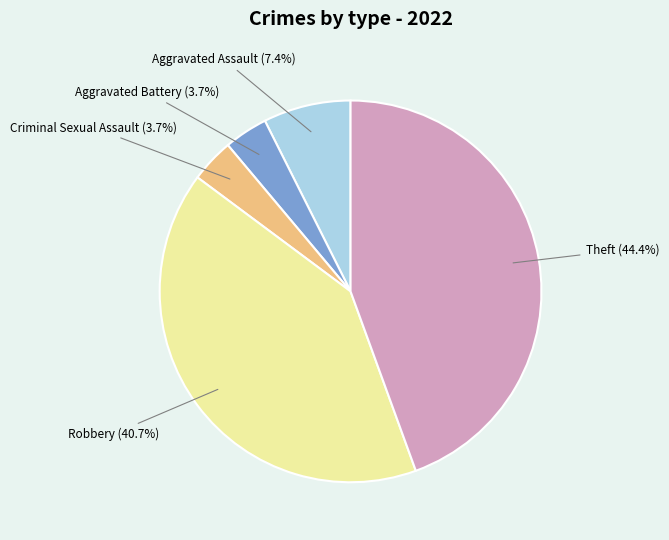

Which category has the biggest portion of the pie?

Theft